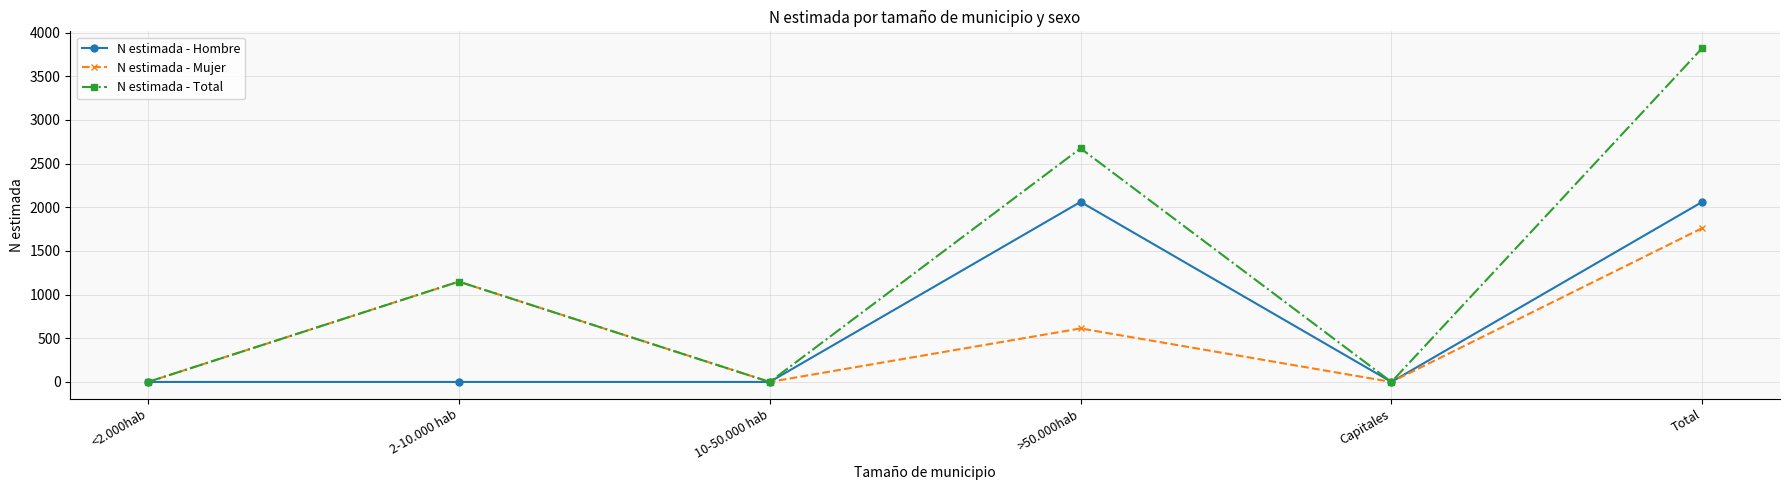

List the series in order of their peak value, lowest first.

N estimada - Mujer, N estimada - Hombre, N estimada - Total